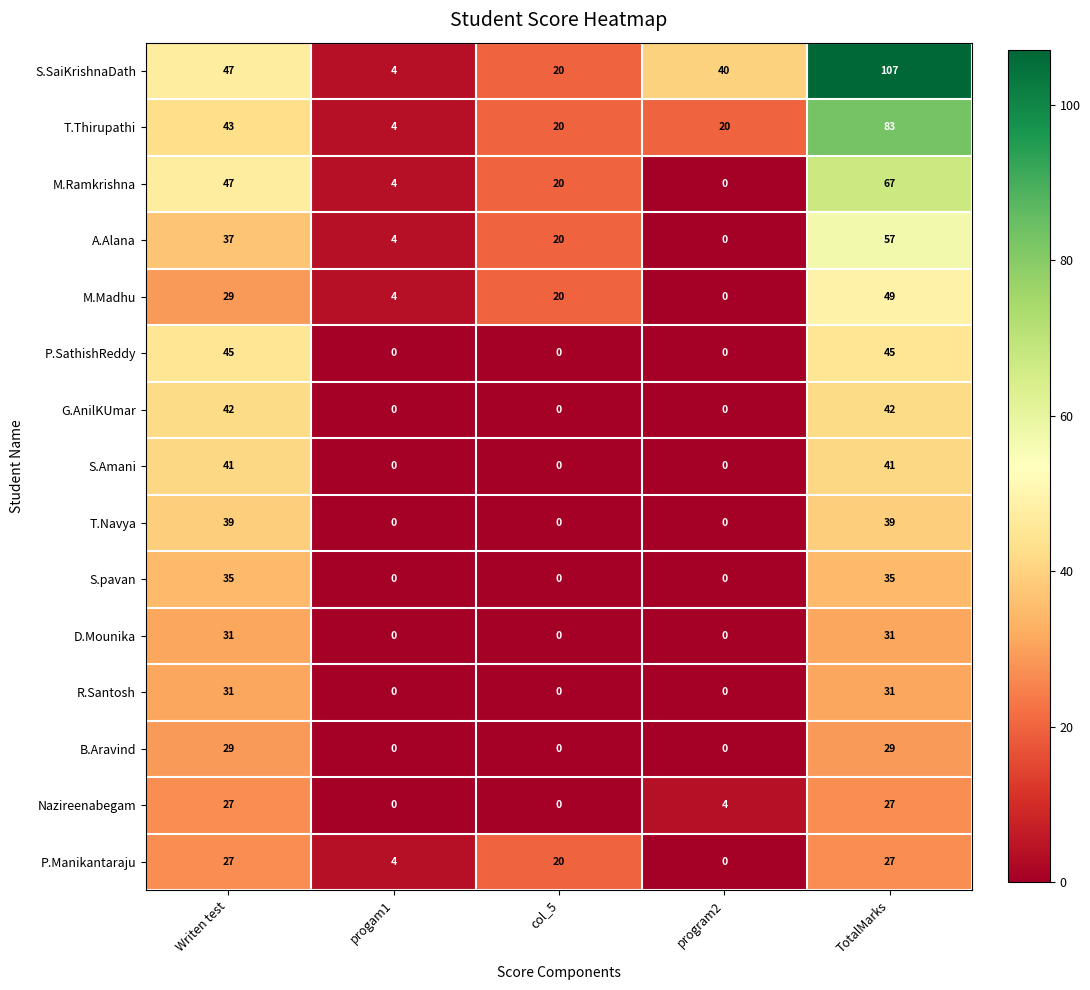

What is the maximum value shown in the chart?

107